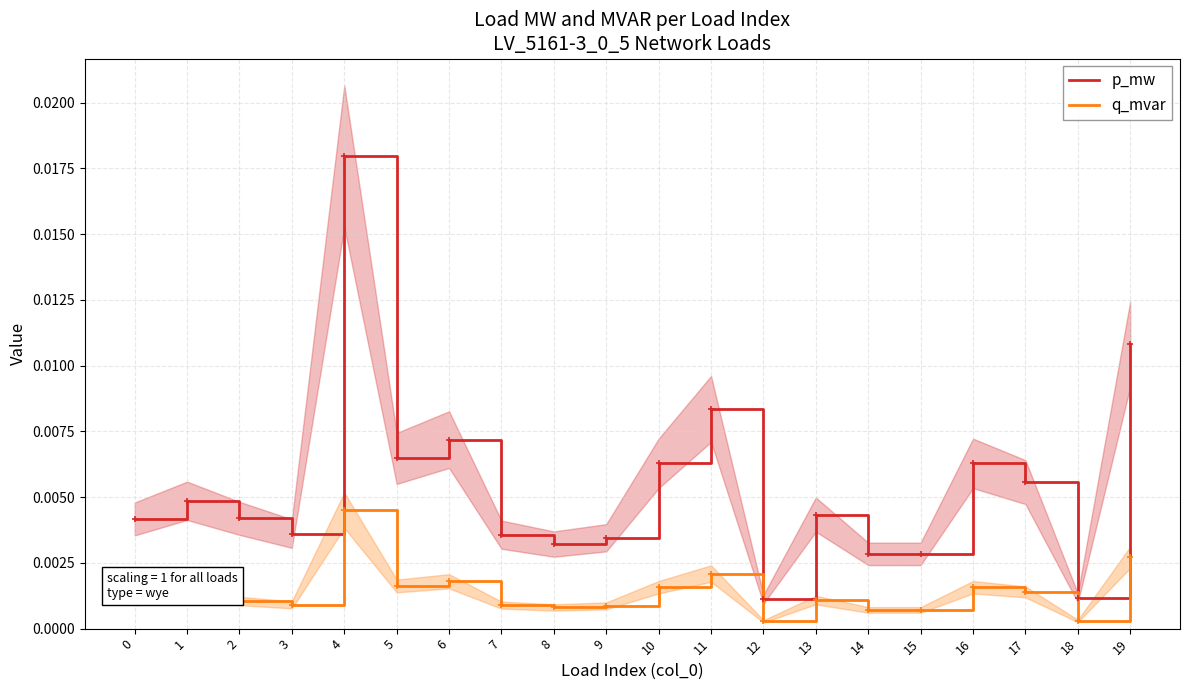

Which has a higher value, 11 or 13?

11